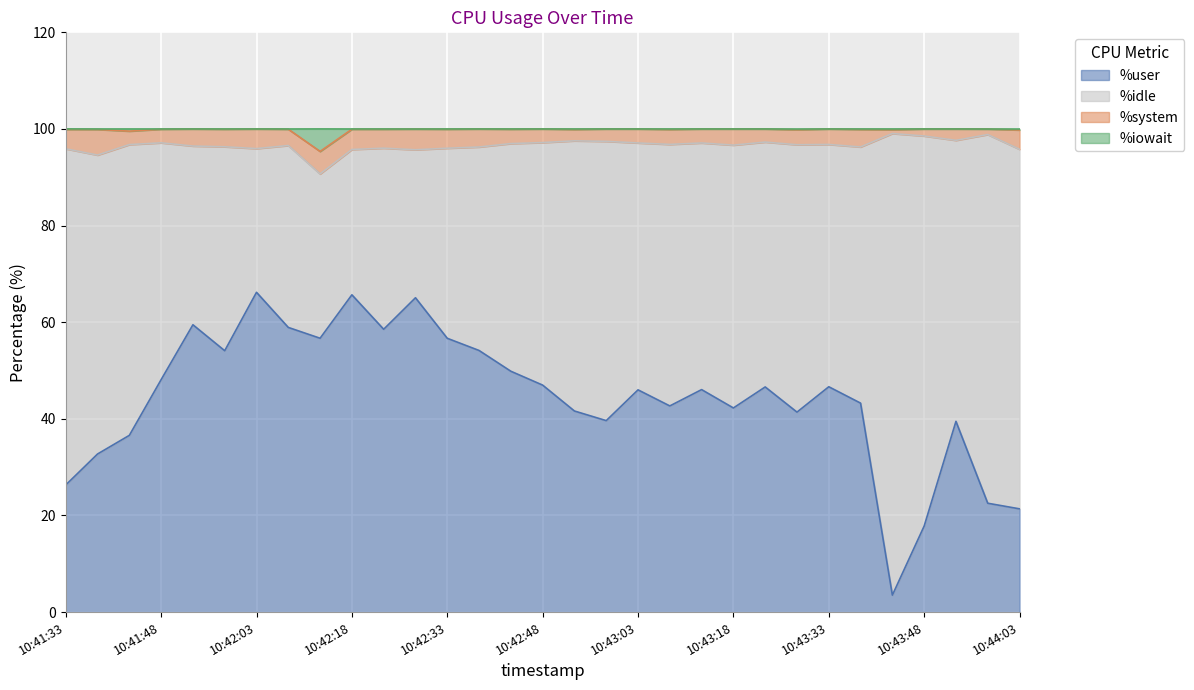

At which label does %iowait first exceed 99?

10:41:33